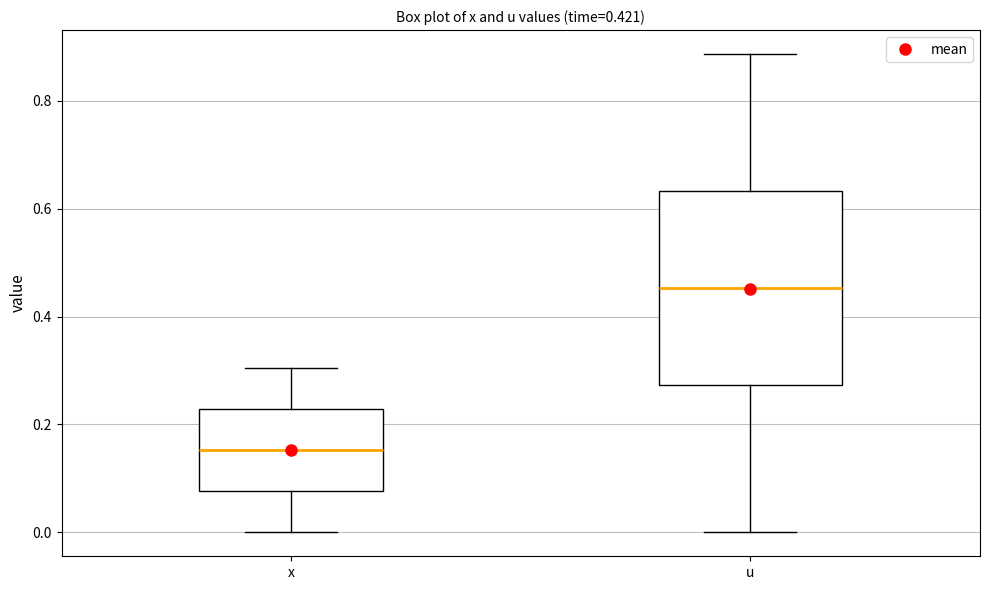

Which box is the tallest, from its lower edge to its upper edge?

u